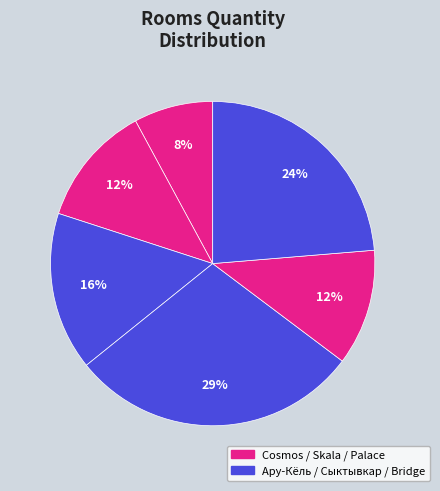

How many segments does this pie chart have?

6